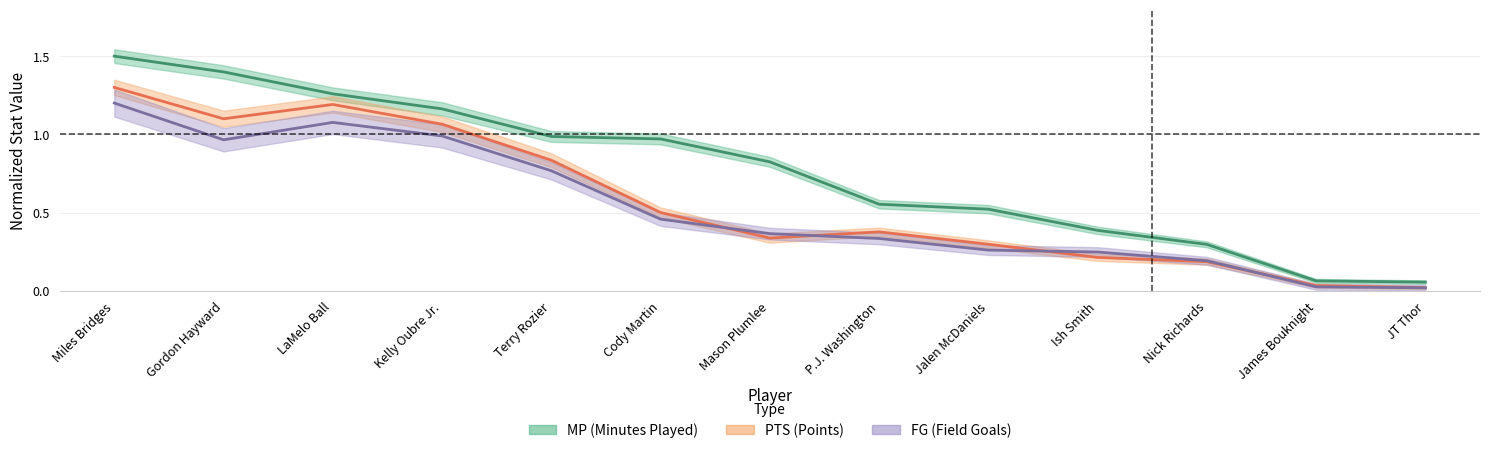

True or false: MP and FG cross at least once.

False